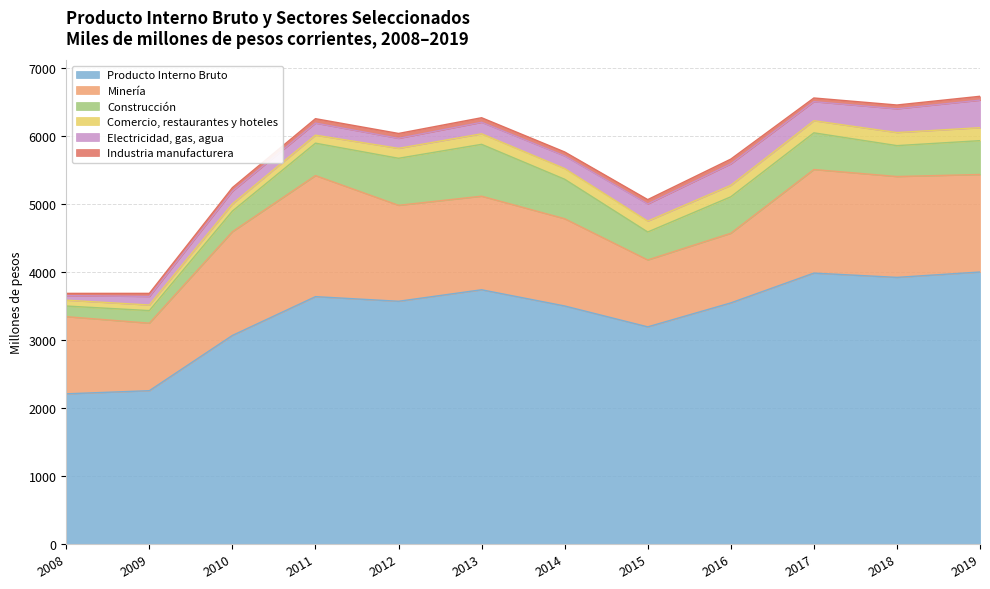

Where does the Industria manufacturera series first go above 59?

2011